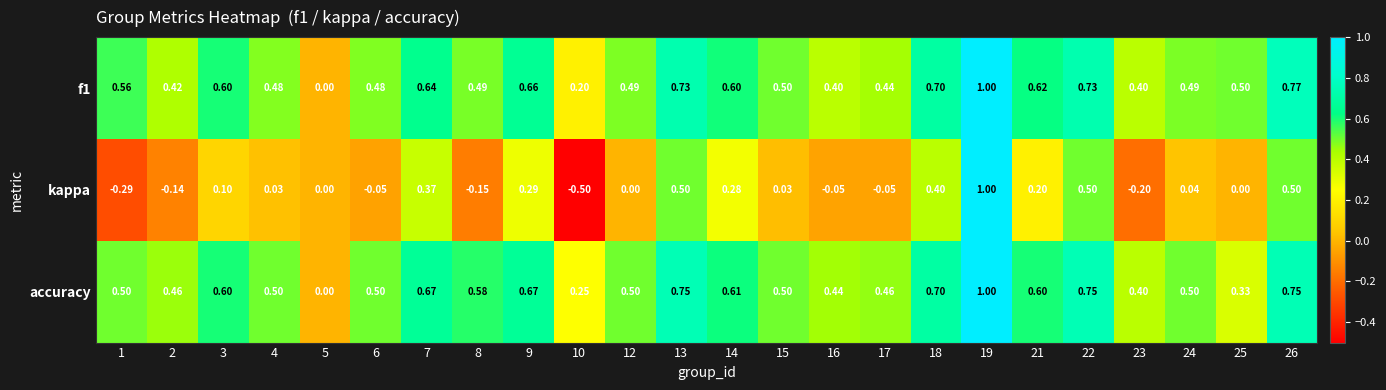

Which series has the largest range (max minus min)?

kappa